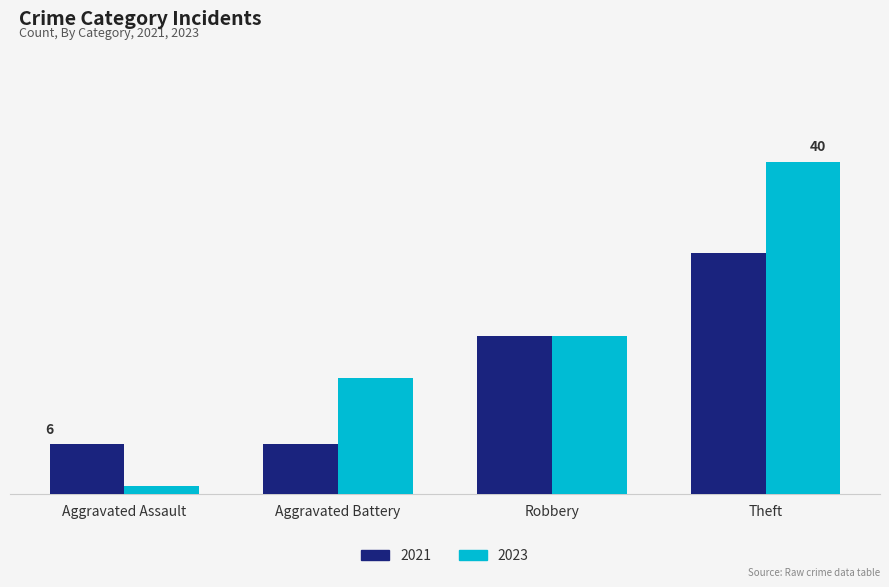

Reading left to right, what are all the values shown in this chart?

2021: Aggravated Assault=6	Aggravated Battery=6	Robbery=19	Theft=29
2023: Aggravated Assault=1	Aggravated Battery=14	Robbery=19	Theft=40